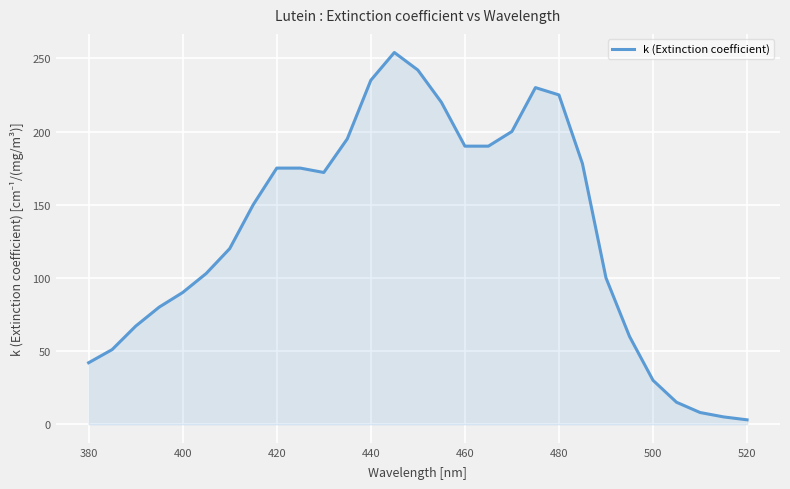

What is the greatest value displayed?

254